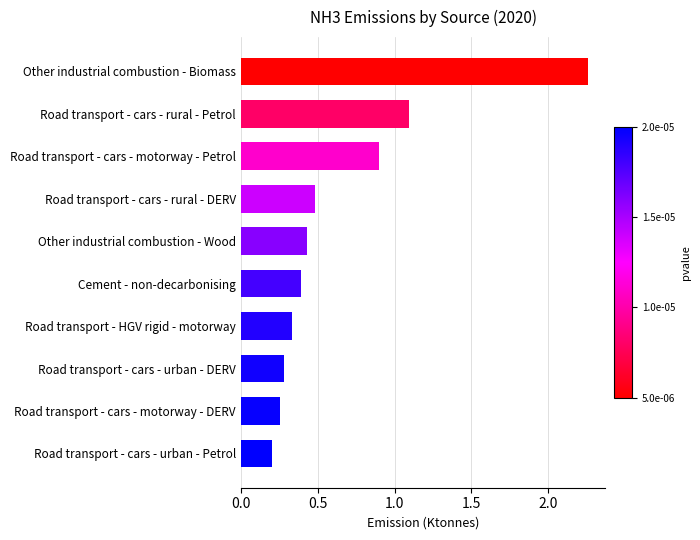

What is the smallest value displayed?

0.2